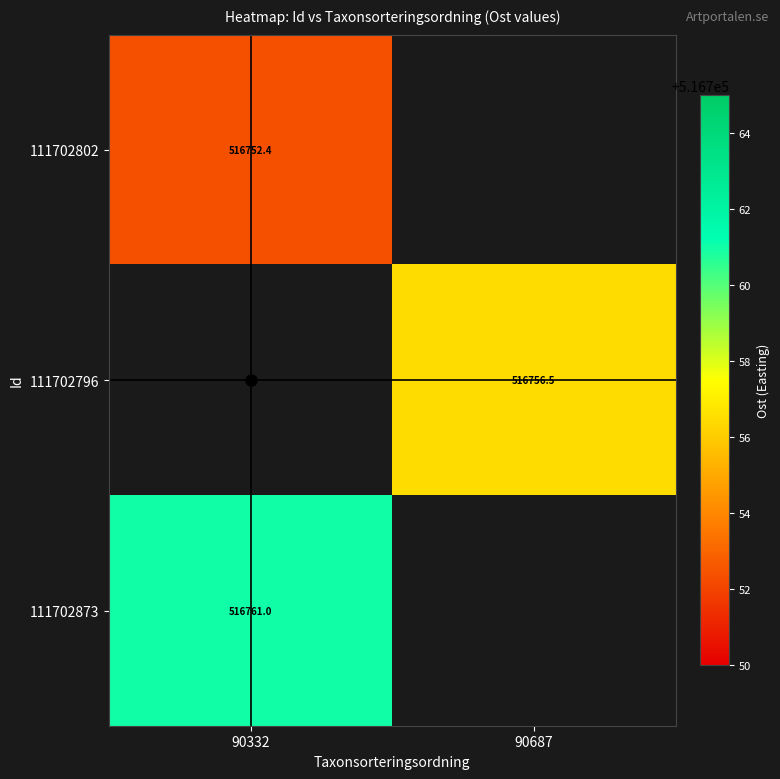

What is the total value across all series at 90687?

516756.5